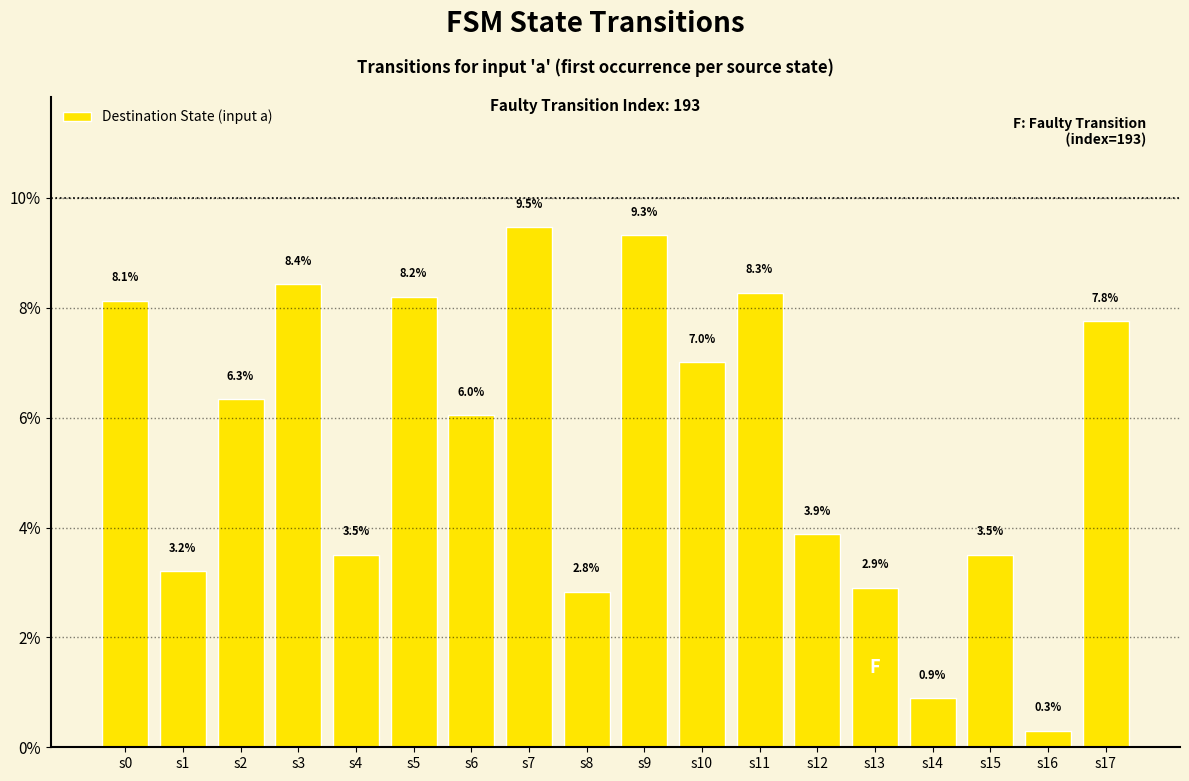

How many series are shown in this chart?

1